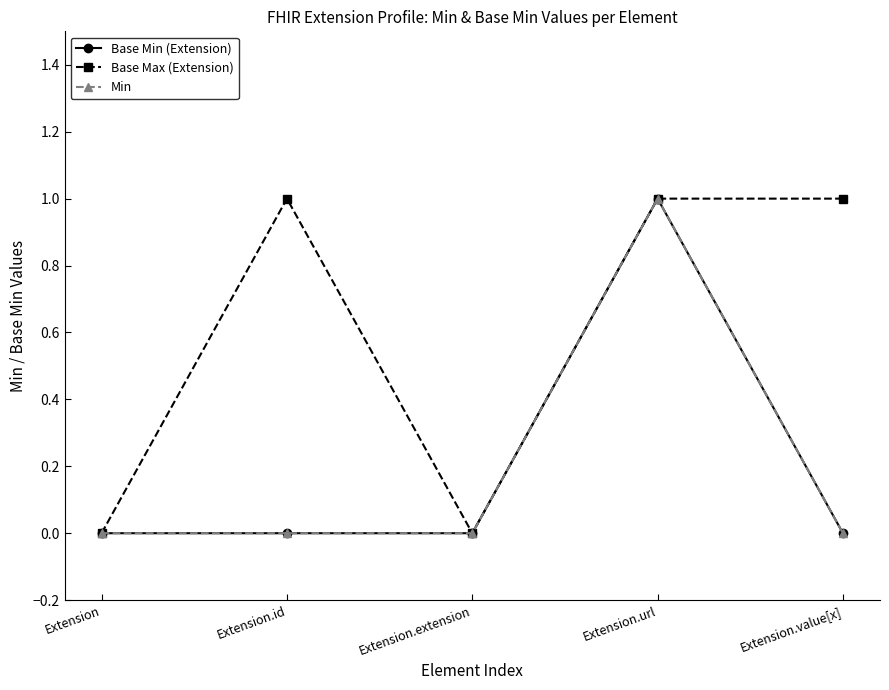

What is the label of the 3rd point from the left?

Extension.extension